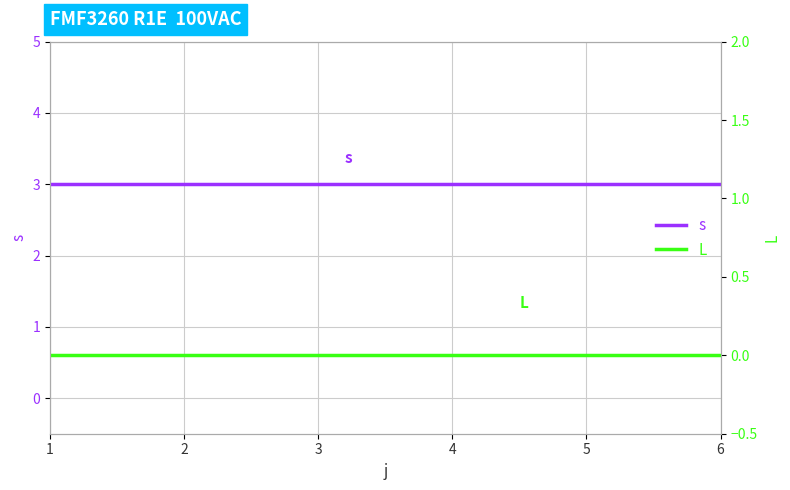

True or false: s has a value of 1 at 6.

False